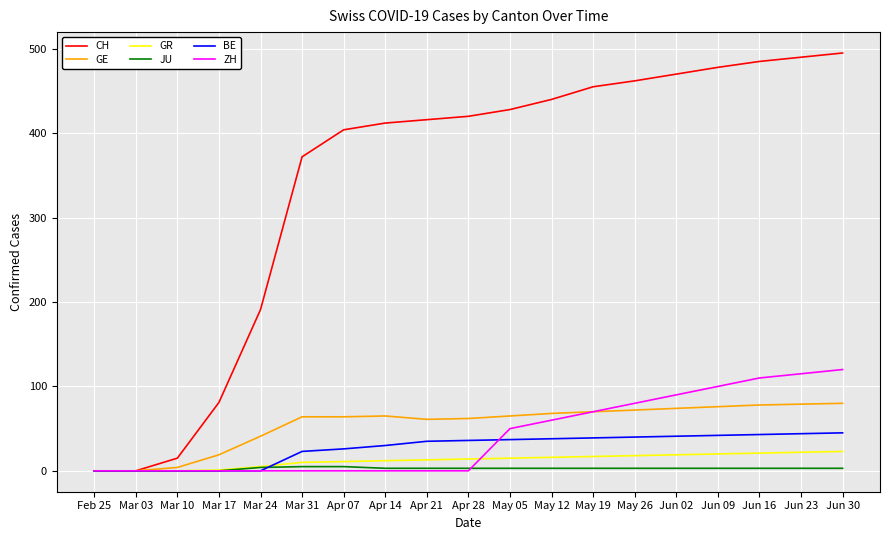

The GE series shows 80 at Jun 30. True or false?

True